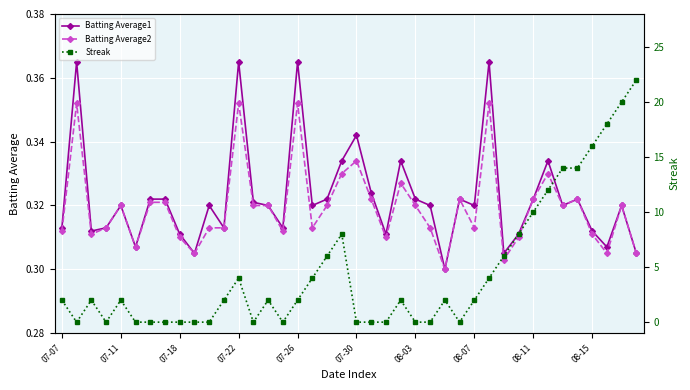

Is this an area chart (filled region under the line)?

No